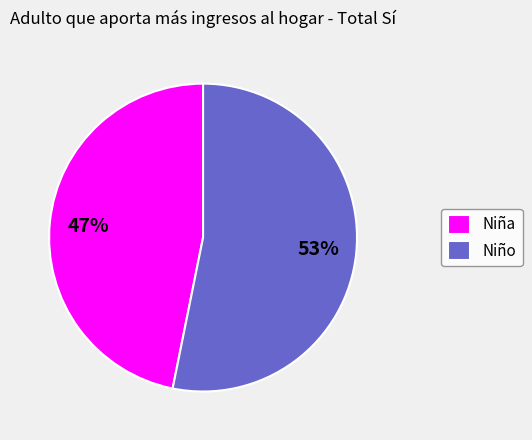

What is the ratio of the value at Niño to the value at Niña?

1.1